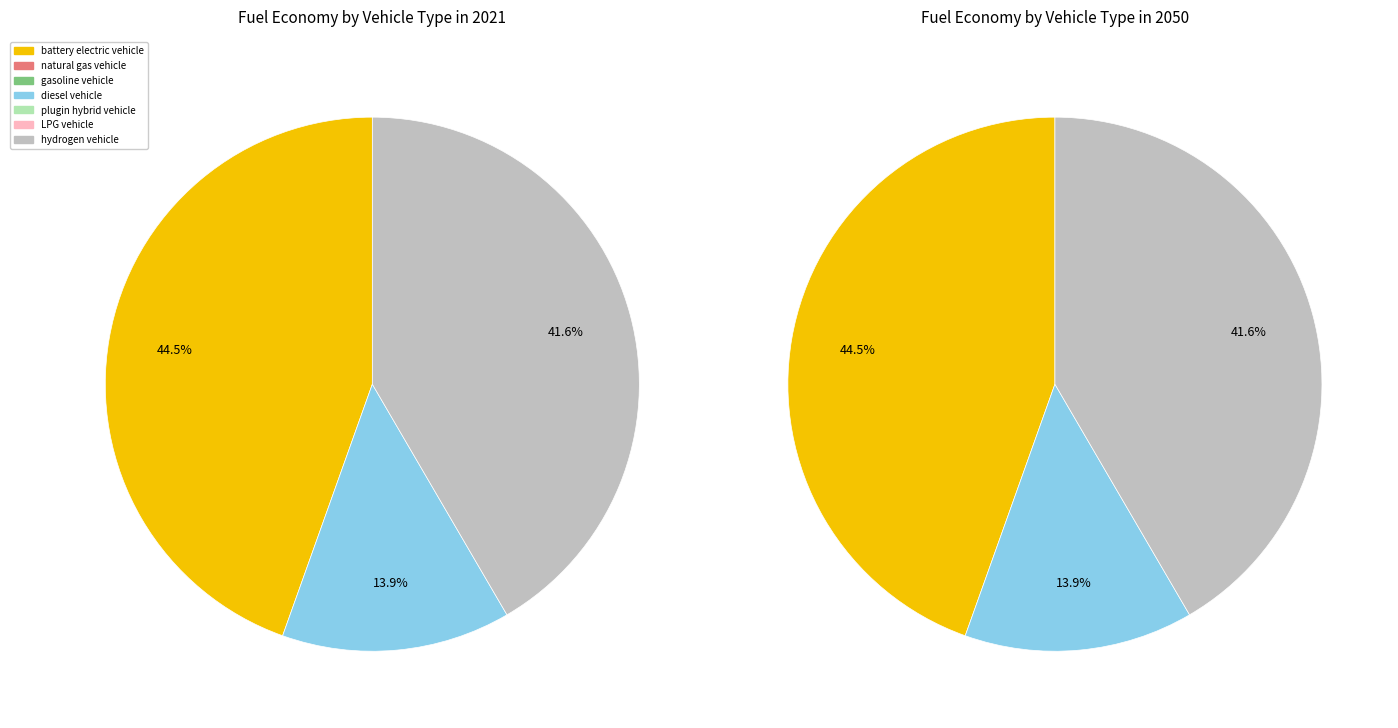

Is there any slice that represents more than half of the pie?

No